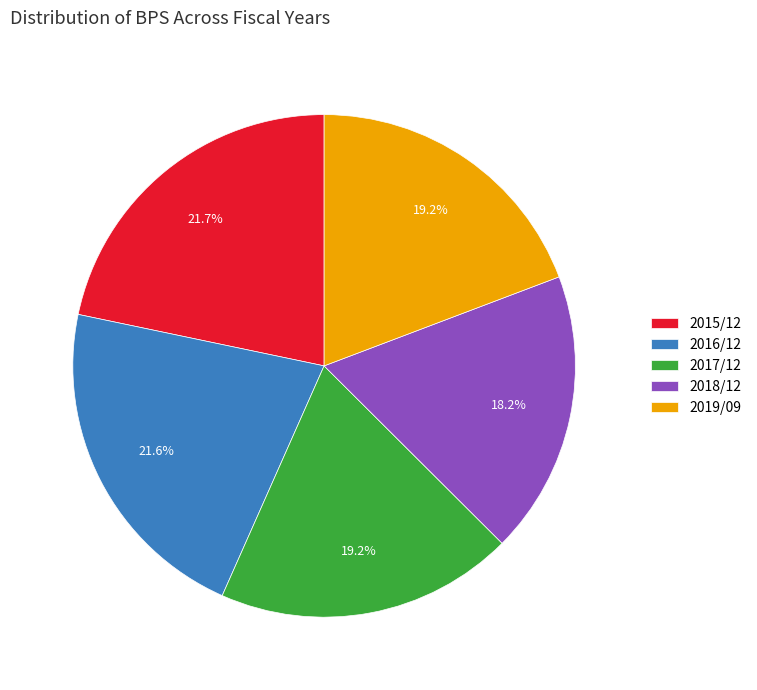

Which has a higher value, 2016/12 or 2017/12?

2016/12